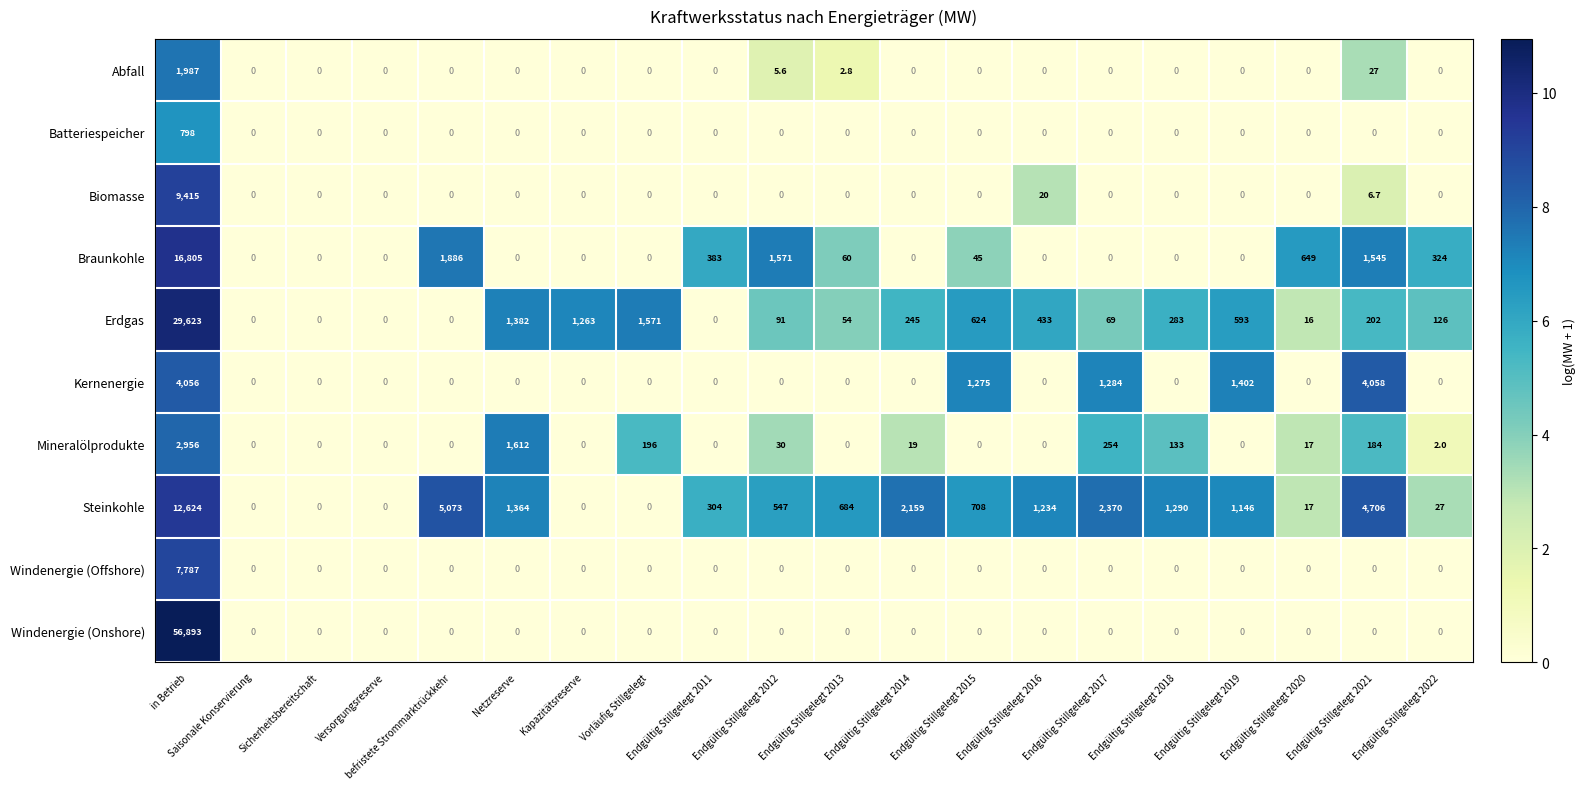

At how many categories does at least one series exceed 3?

17